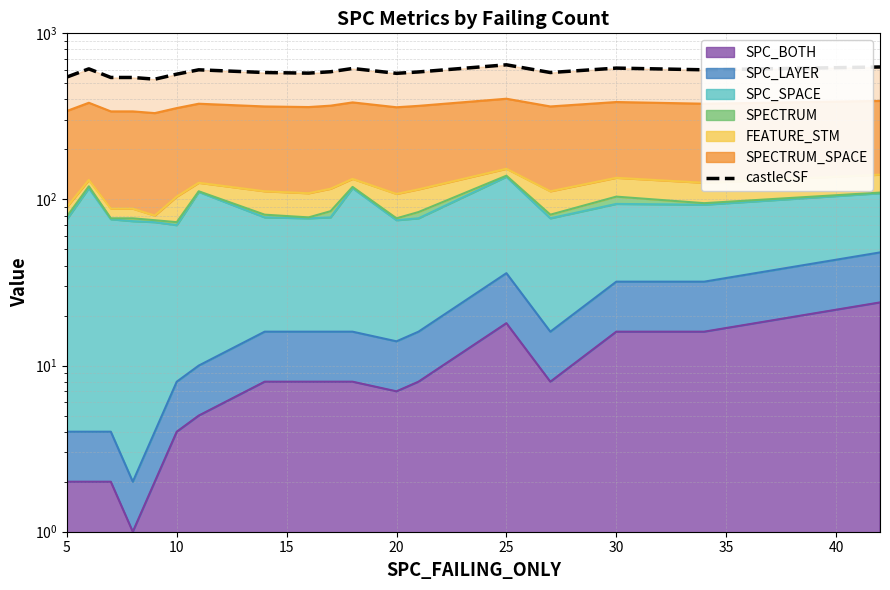

How many points are higher than both their immediate neighbors (excluding endpoints)?

5